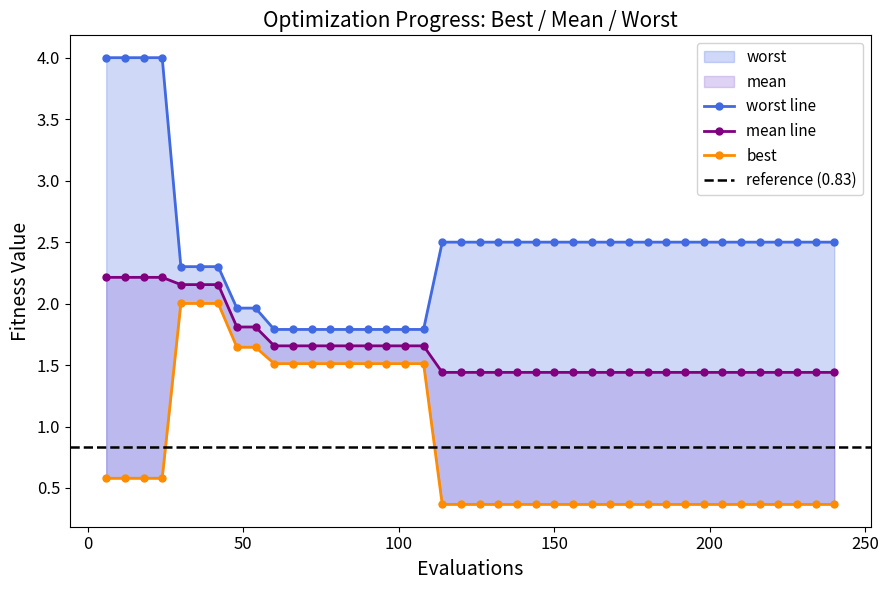

True or false: mean and best intersect in this chart.

False